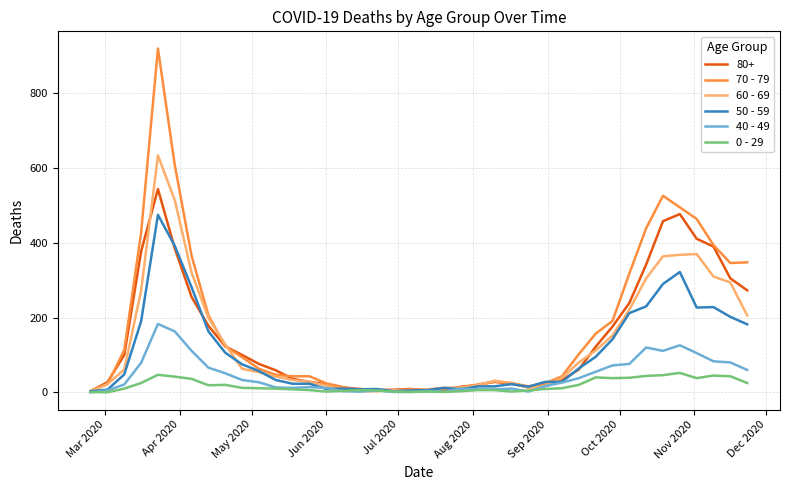

List the series in order of their peak value, highest first.

70 - 79, 60 - 69, 80+, 50 - 59, 40 - 49, 0 - 29